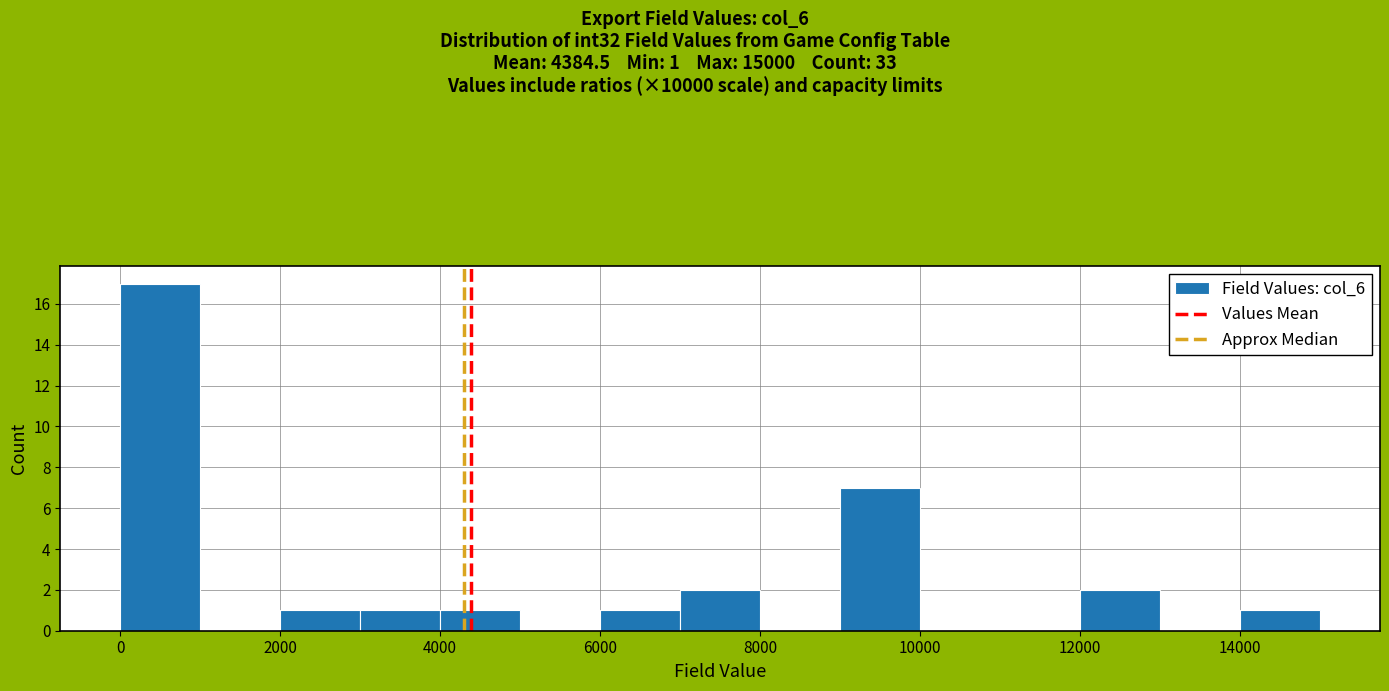

Over which range of the x-axis is the bar tallest?

0 to 1000